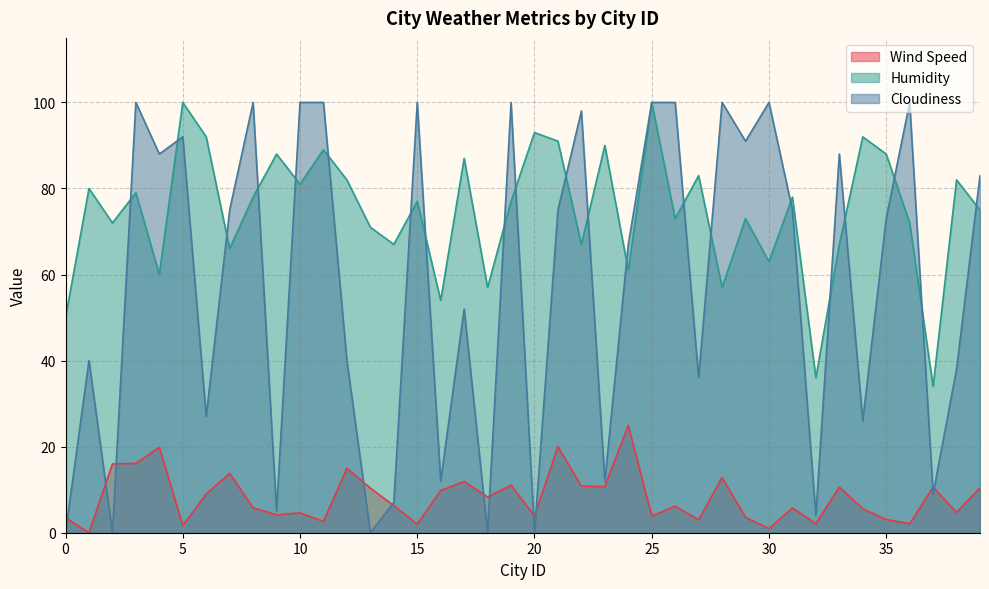

At which category does Humidity reach its first local peak?

1